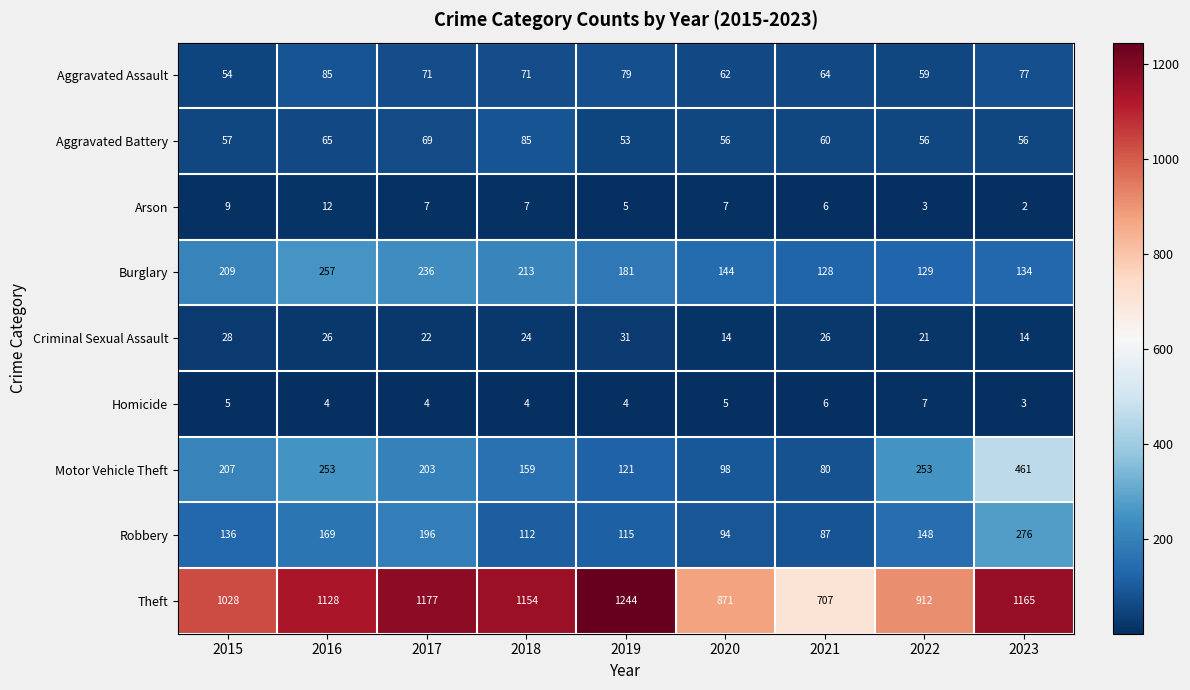

What is the total value across all series at 2016?

1999